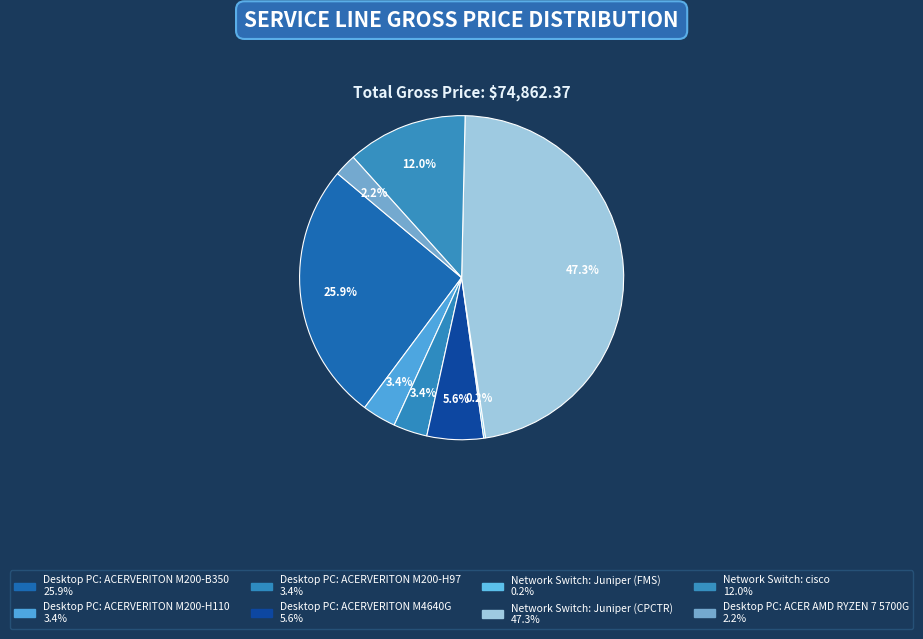

The Network Switch: Juniper (CPCTR) slice represents 33% of the pie. True or false?

False